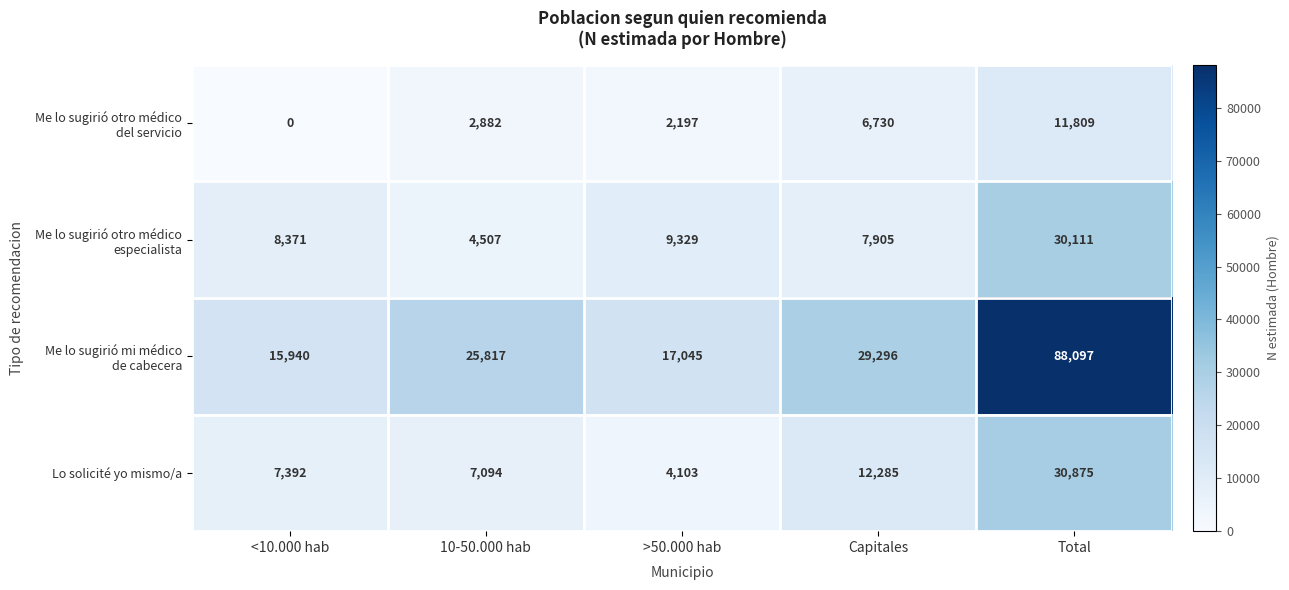

What is the maximum value shown in the chart?

88097